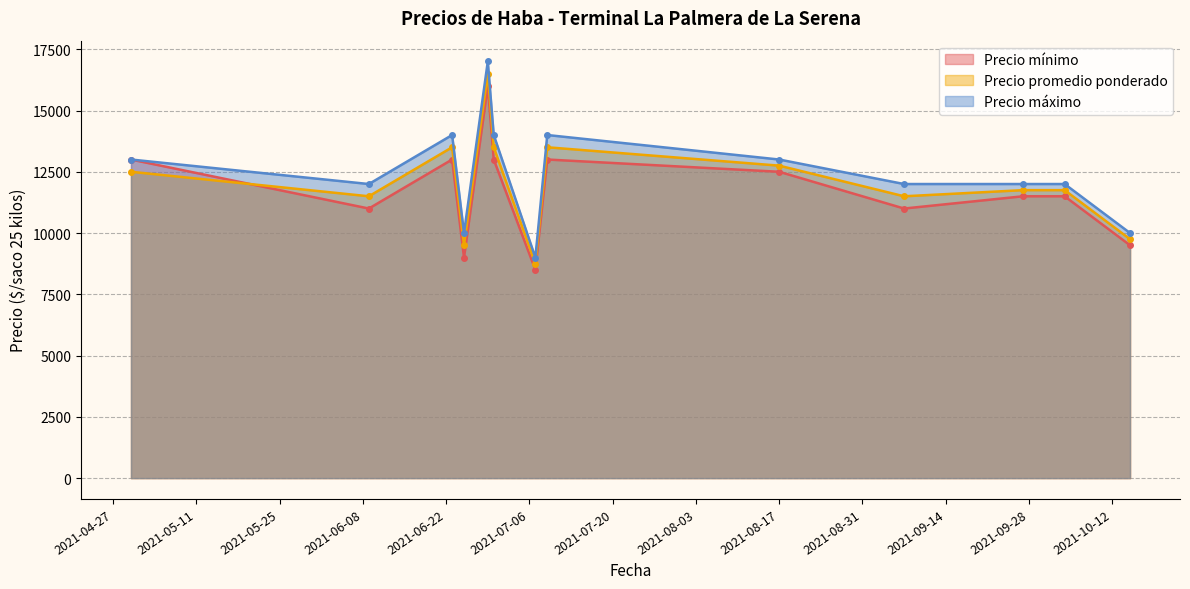

What is the difference between the Precio máximo values at 2021-07-09 and 2021-09-07?

2000